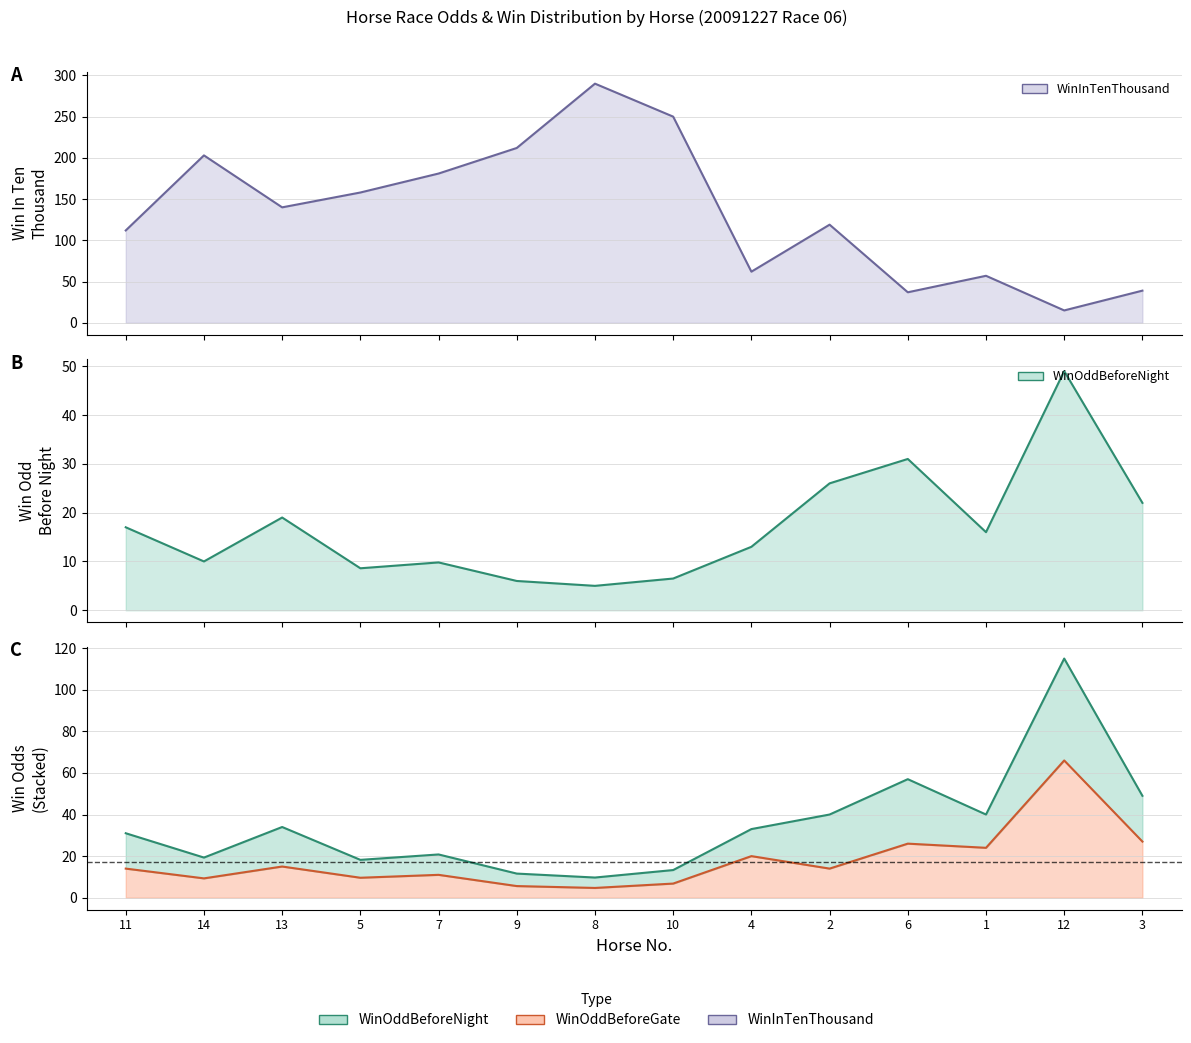

What is the maximum value shown in the chart?

290.0